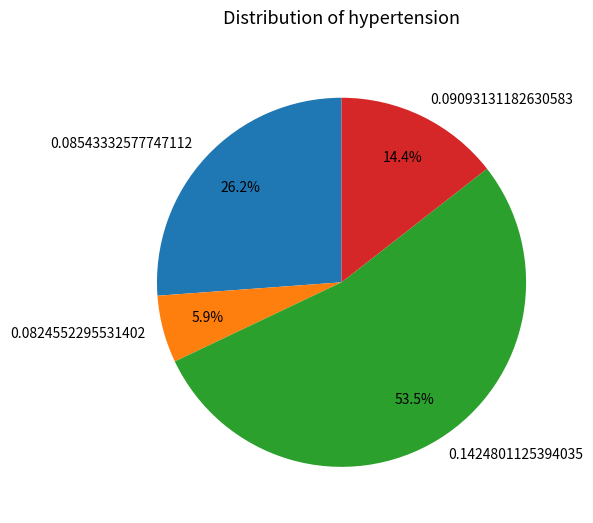

Which category accounts for the majority?

0.1424801125394035